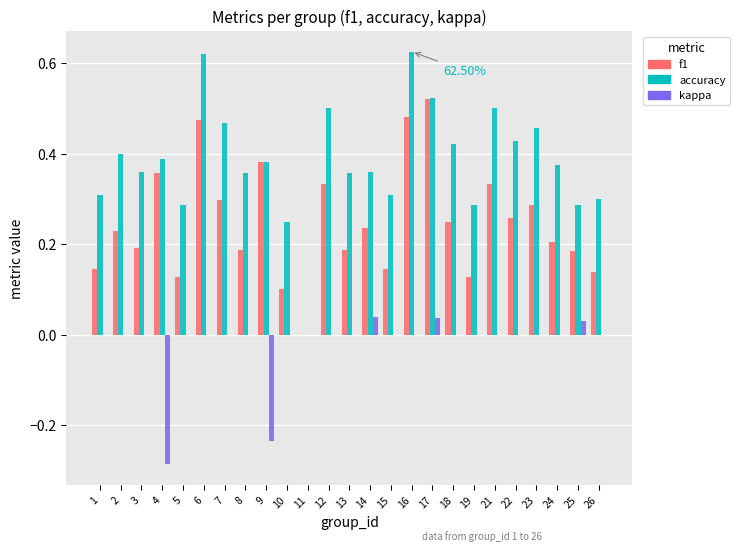

Is the value of f1 at 8 greater than the value of kappa at 25?

Yes